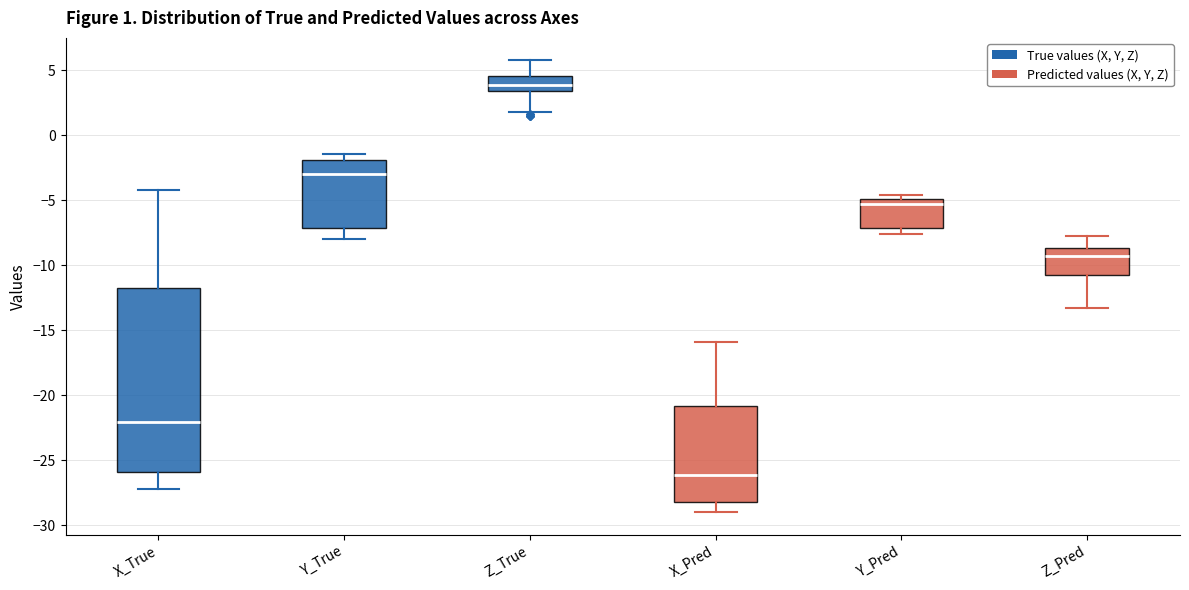

Which box's median line is the lowest?

X_Pred